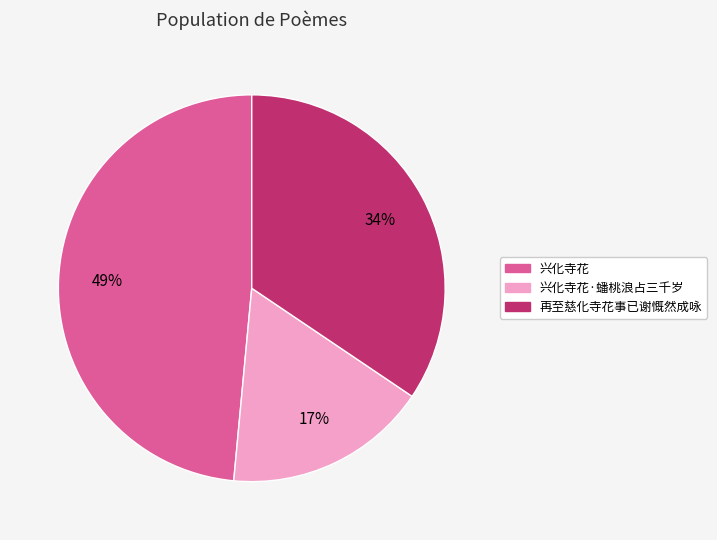

Between 兴化寺花 and 兴化寺花·蟠桃浪占三千岁, which is larger?

兴化寺花